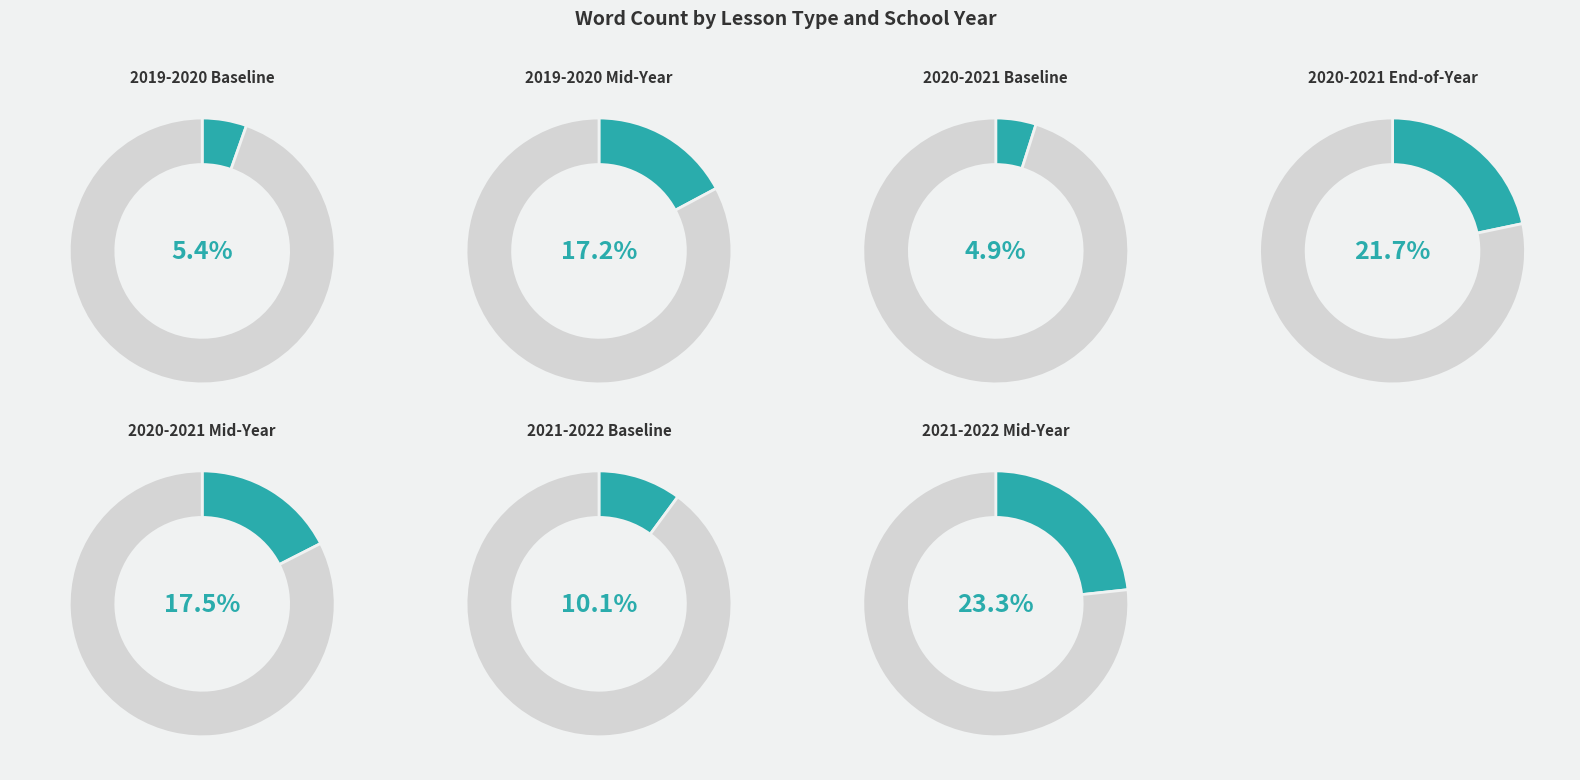

What is the total percentage of 2019-2020 Mid-Year and 2019-2020 Baseline?

22.6%